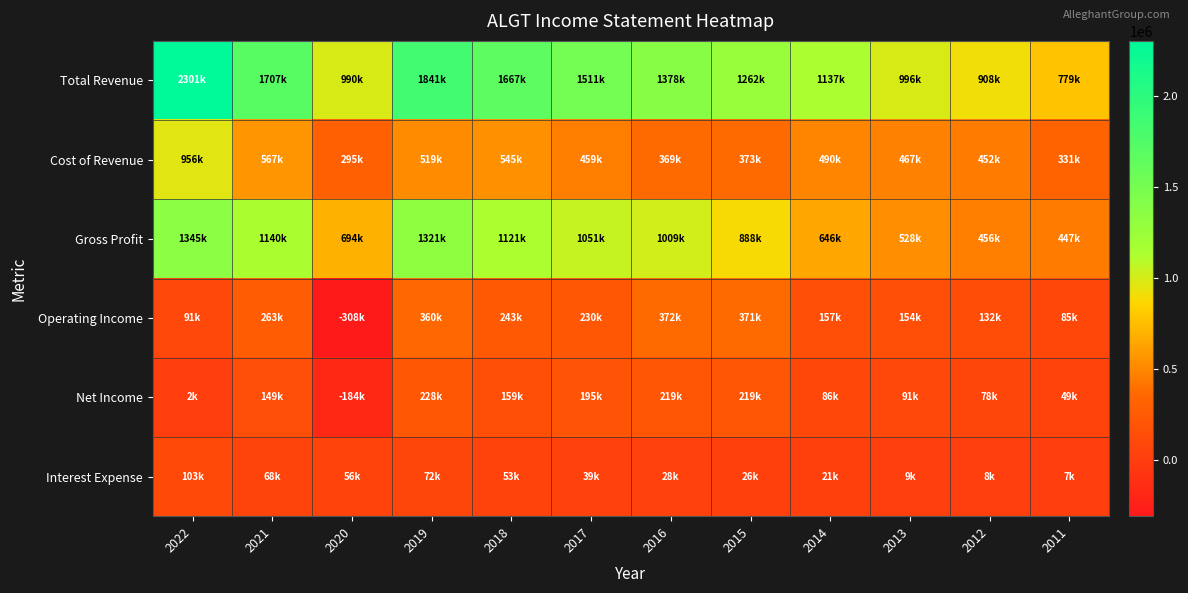

Reading left to right, what are all the values shown in this chart?

Total Revenue: 2022=2301800	2021=1707900	2020=990100	2019=1841000	2018=1667400	2017=1511200	2016=1378900	2015=1262200	2014=1137000	2013=996200	2012=908700	2011=779100
Cost of Revenue: 2022=956200	2021=567400	2020=295600	2019=519500	2018=545700	2017=459900	2016=369300	2015=373300	2014=490900	2013=467600	2012=452100	2011=331800
Gross Profit: 2022=1345600	2021=1140500	2020=694500	2019=1321400	2018=1121800	2017=1051300	2016=1009600	2015=888900	2014=646100	2013=528500	2012=456600	2011=447400
Operating Income: 2022=91600	2021=263000	2020=-308800	2019=360300	2018=243500	2017=230600	2016=372600	2015=371700	2014=157300	2013=154700	2012=132300	2011=85400
Net Income: 2022=2500	2021=149600	2020=-184300	2019=228700	2018=159700	2017=195200	2016=219100	2015=219400	2014=86400	2013=91900	2012=78300	2011=49100
Interest Expense: 2022=103100	2021=68400	2020=56400	2019=72300	2018=53800	2017=39000	2016=28800	2015=26500	2014=21200	2013=9500	2012=8700	2011=7200